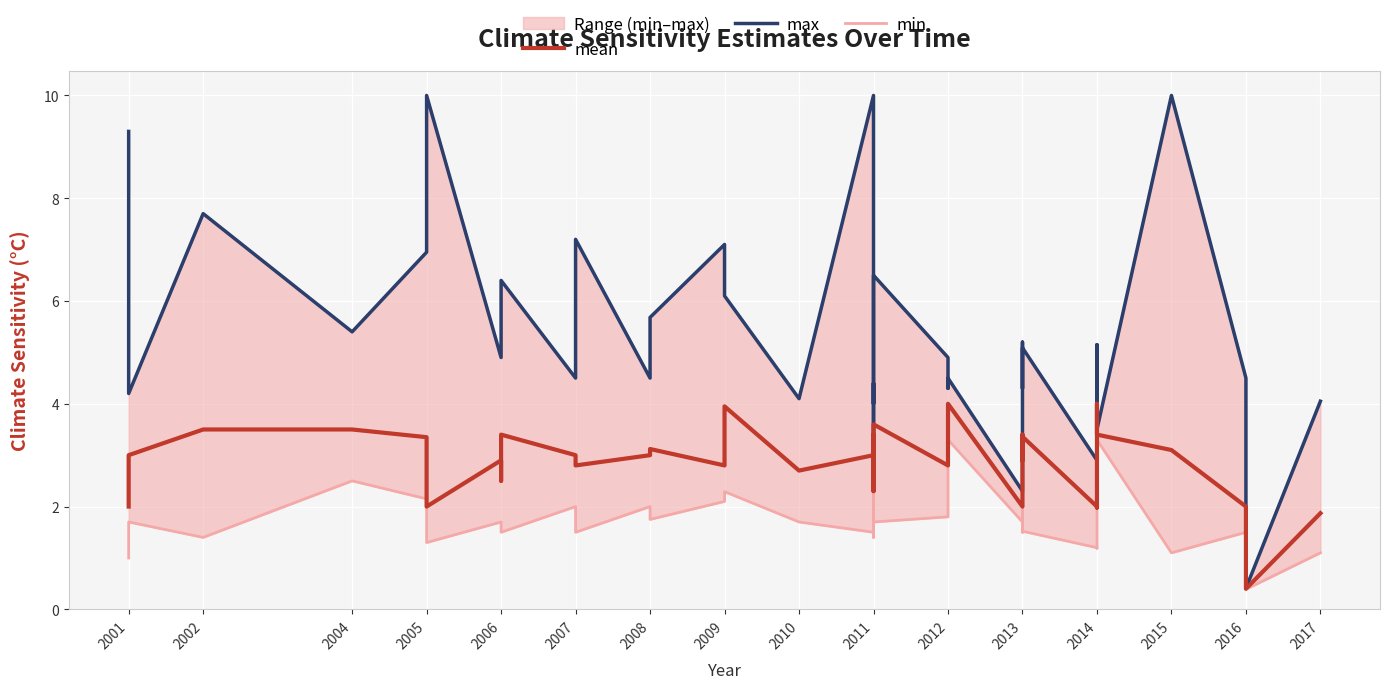

What are all the series names shown in the legend?

mean, max, min